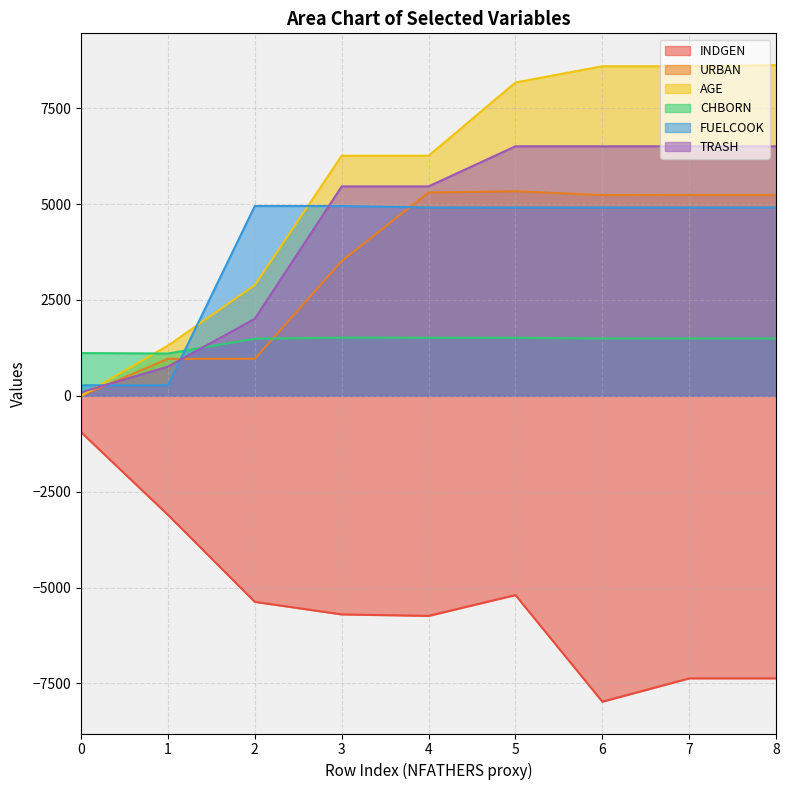

Is the value of AGE at 0 greater than the value of CHBORN at 0?

No